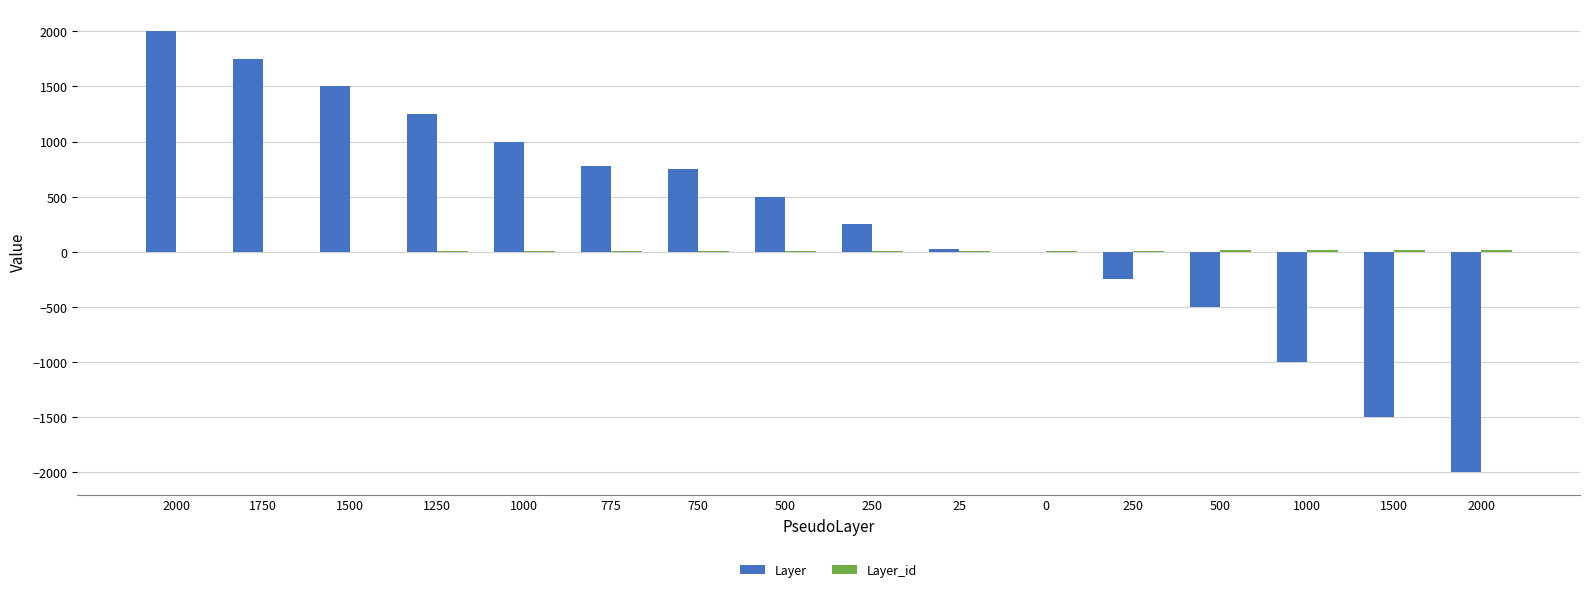

Between 1250 and 1000, which series saw the biggest shift?

Layer